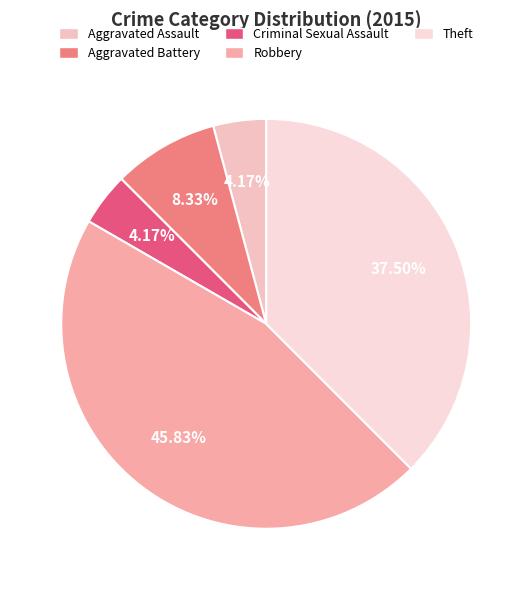

Does Aggravated Assault represent more than half of the total?

No